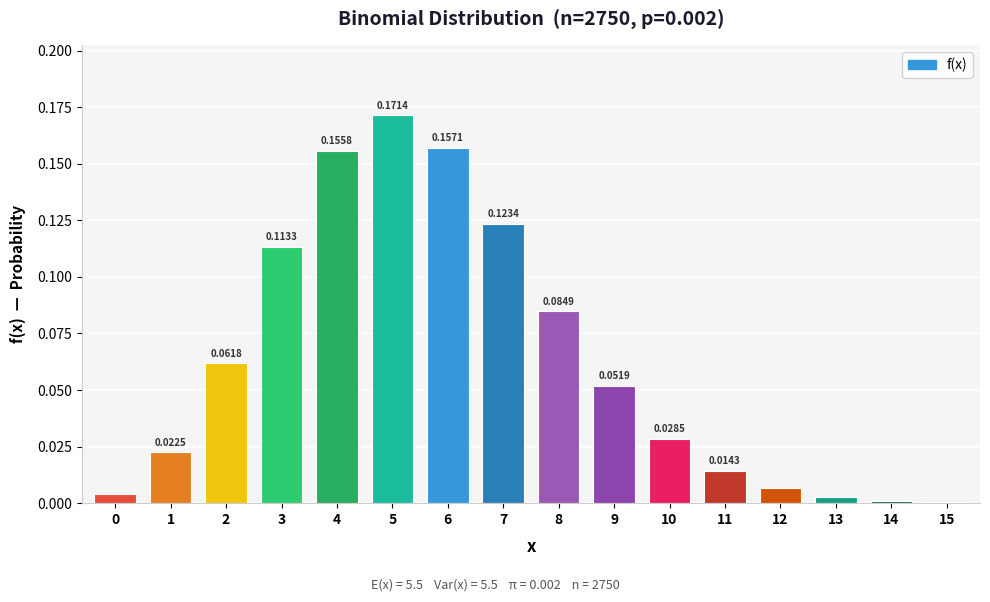

What is the sum of all values?

1.0